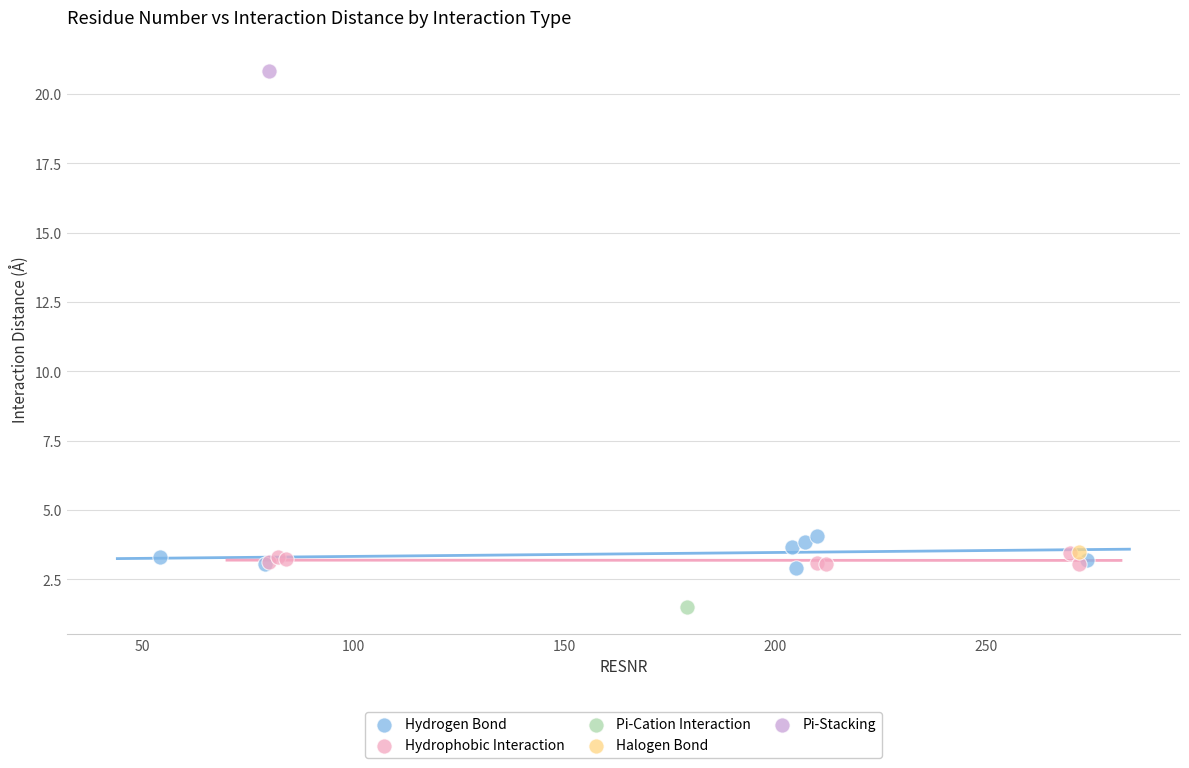

Which series contains the highest Y value?

Pi-Stacking